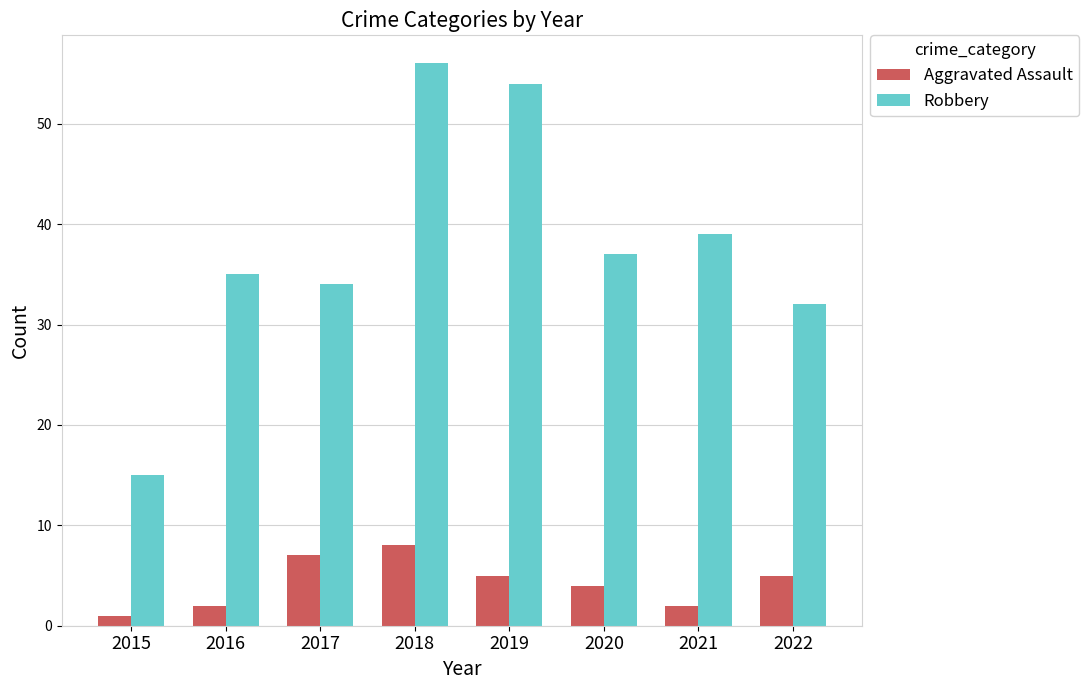

At which label does Robbery reach its peak?

2018